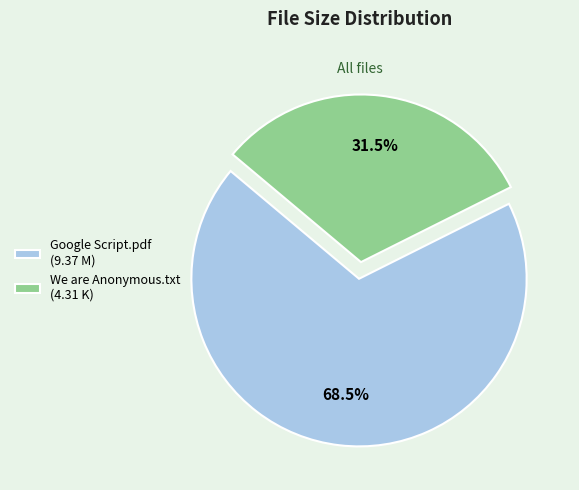

What percentage do Google Script.pdf and We are Anonymous.txt together represent?

100.0%